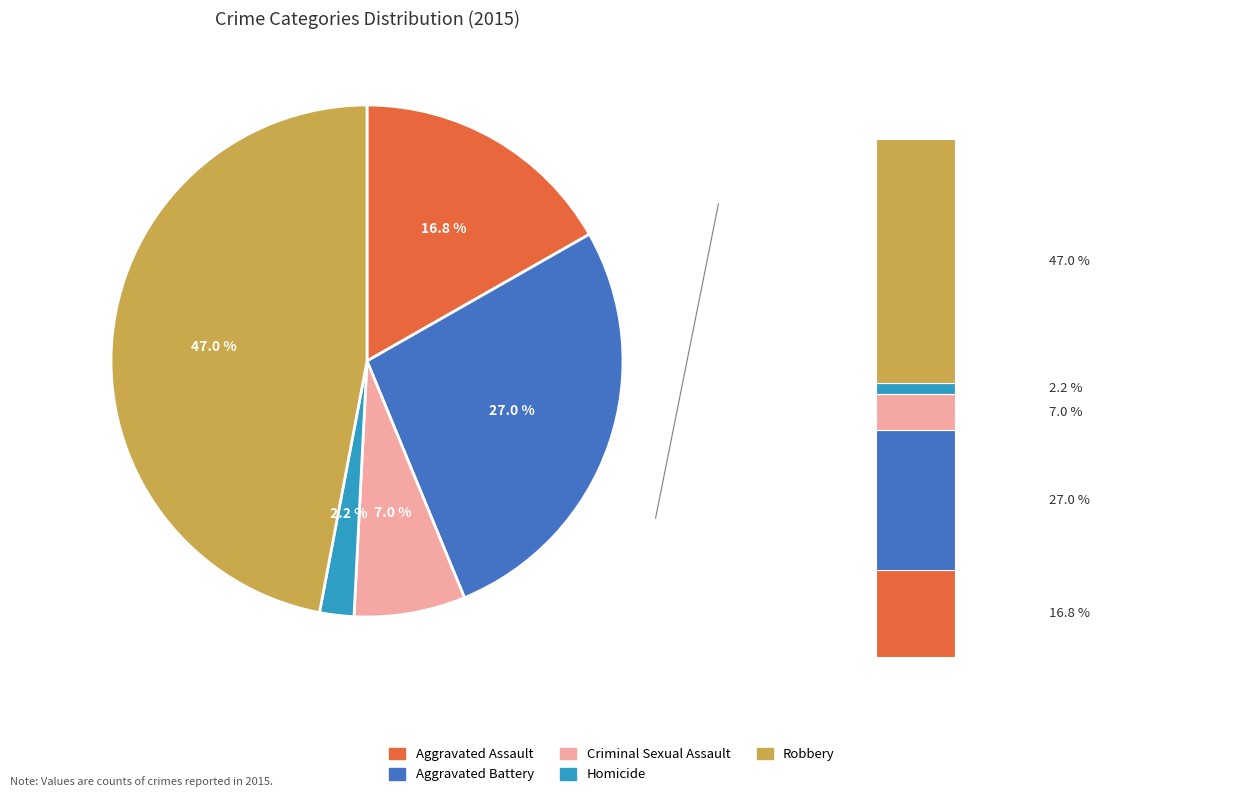

The Aggravated Assault slice represents 17% of the pie. True or false?

True